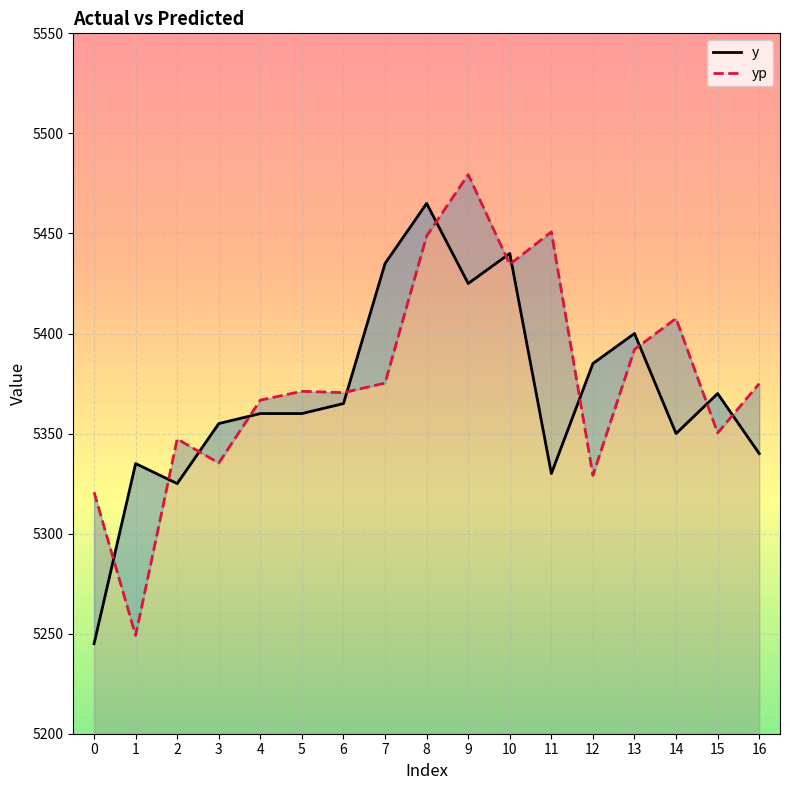

The y series shows 5370.0 at 15. True or false?

True